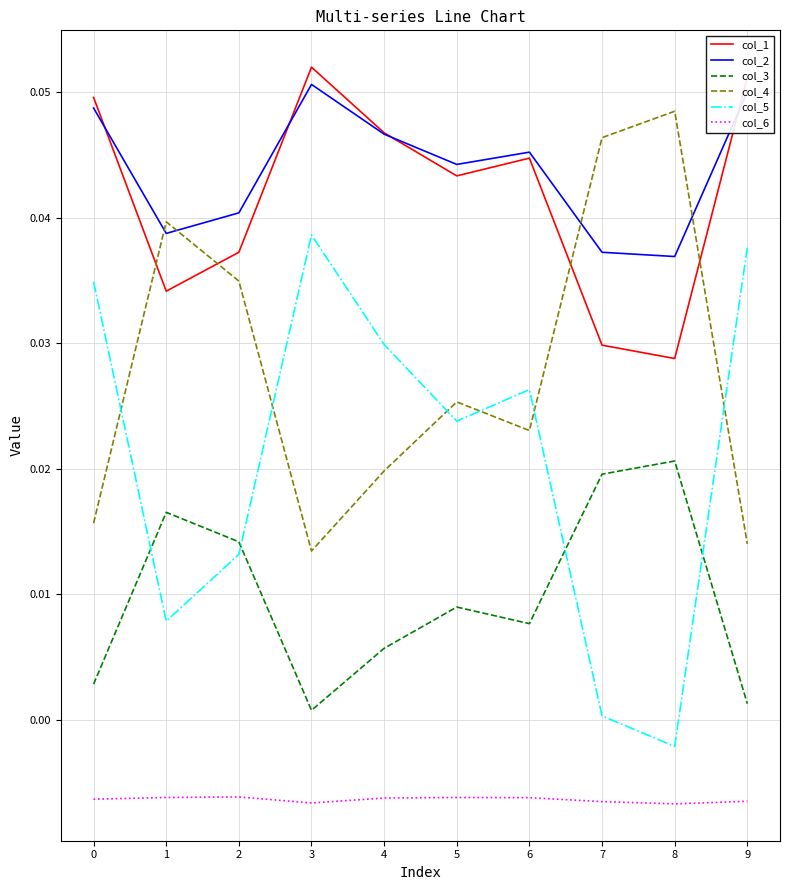

At how many categories does at least one series exceed 0?

10